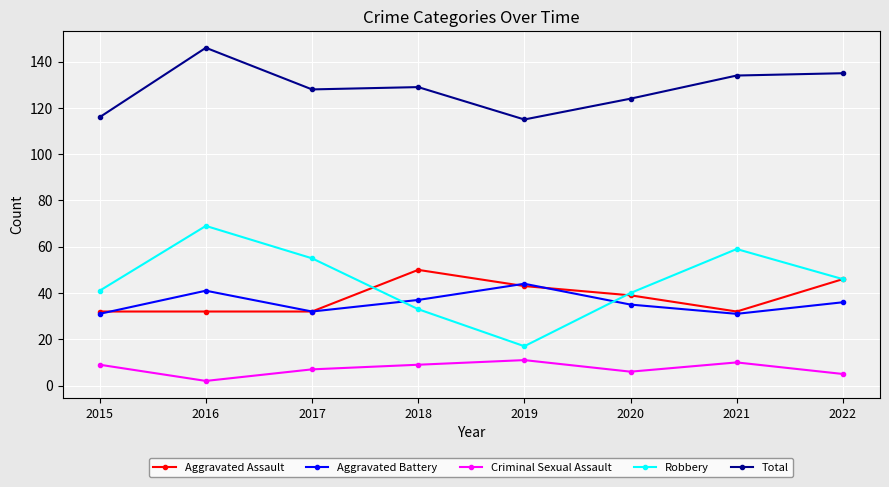

Rank the series at 2016 from lowest to highest value.

Criminal Sexual Assault, Aggravated Assault, Aggravated Battery, Robbery, Total